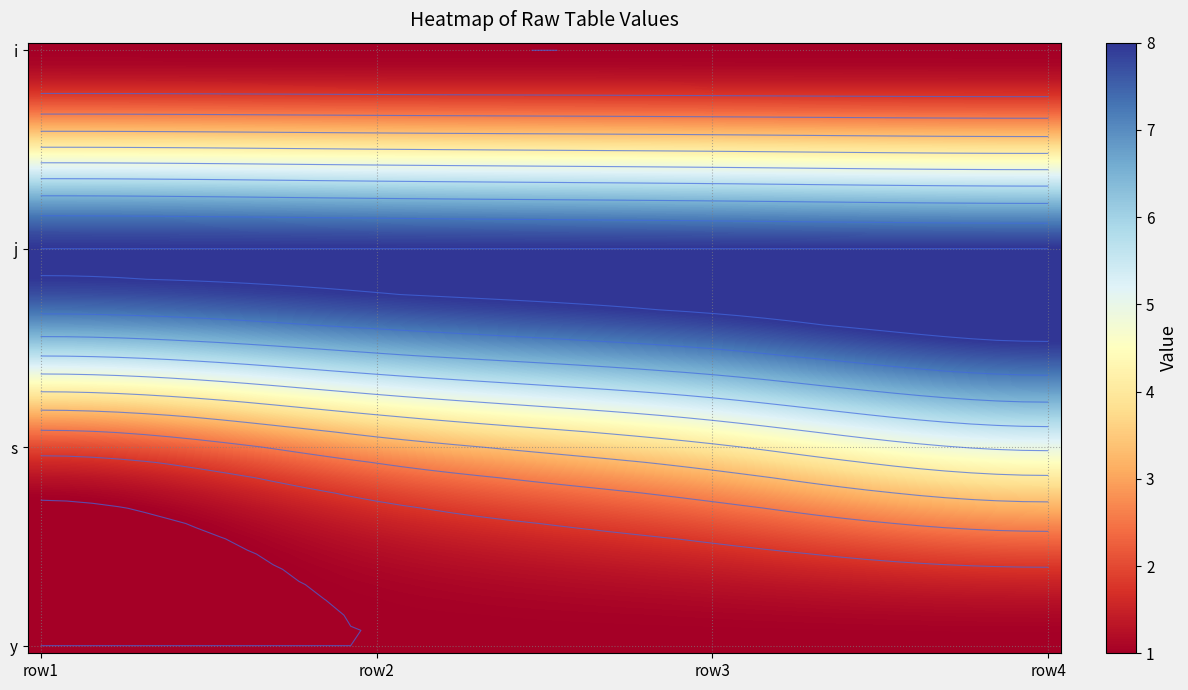

At which category does the chart reach its minimum across all series?

row1